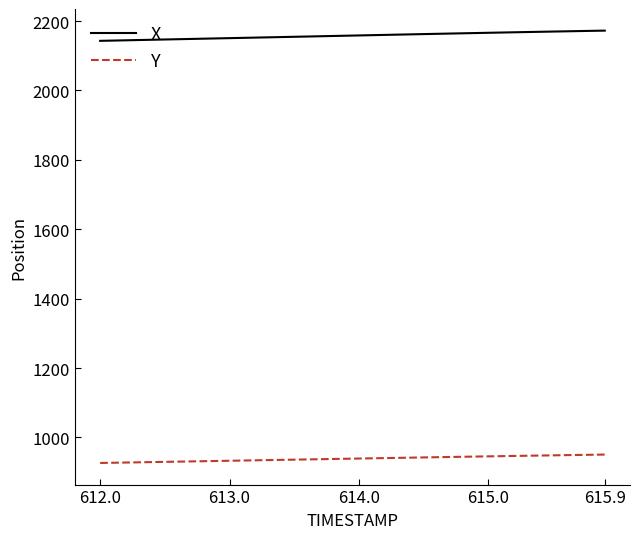

What is the difference between the maximum and minimum values in the X series?

29.5